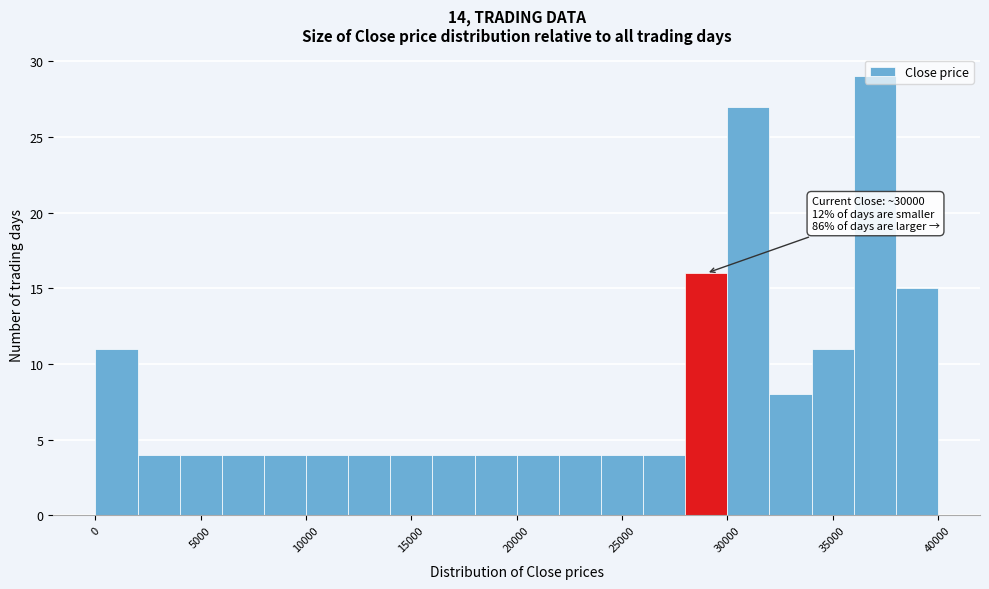

Read against the x-axis, roughly where is the centre of the tallest bar?

37000